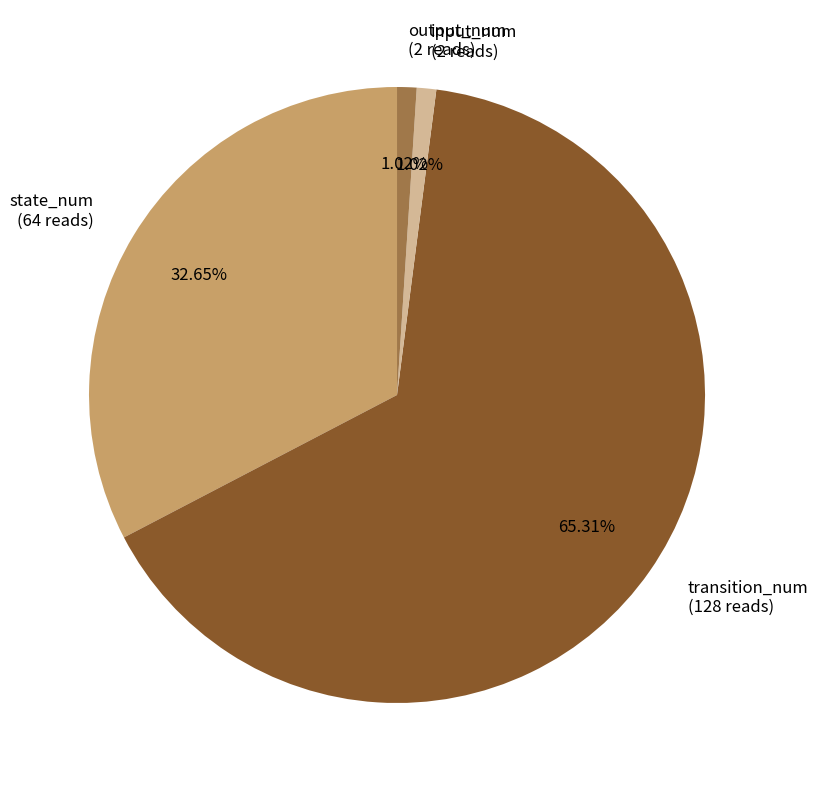

Combined, do output_num (2 reads) and transition_num (128 reads) account for over 50%?

Yes